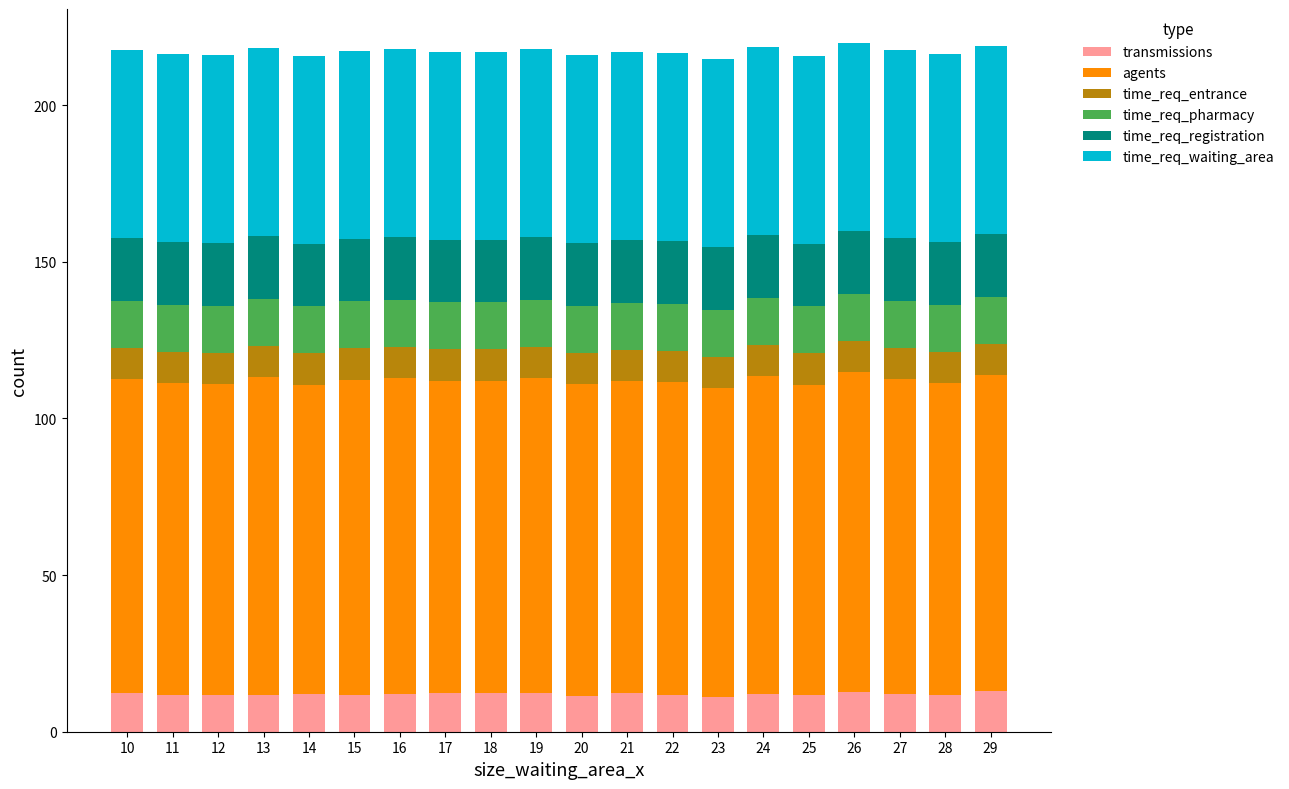

What is the lowest value of the transmissions series?

11.1